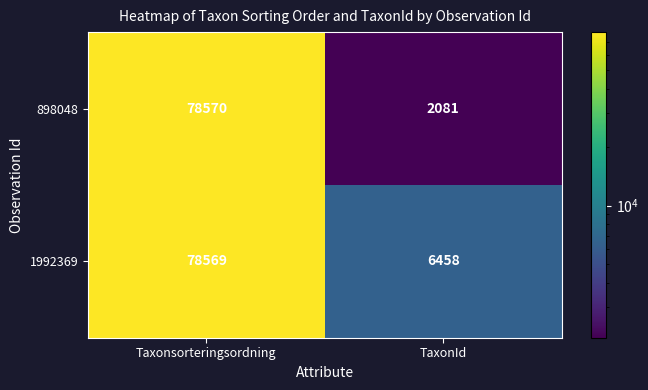

At which category is the sum across all series the highest?

Taxonsorteringsordning